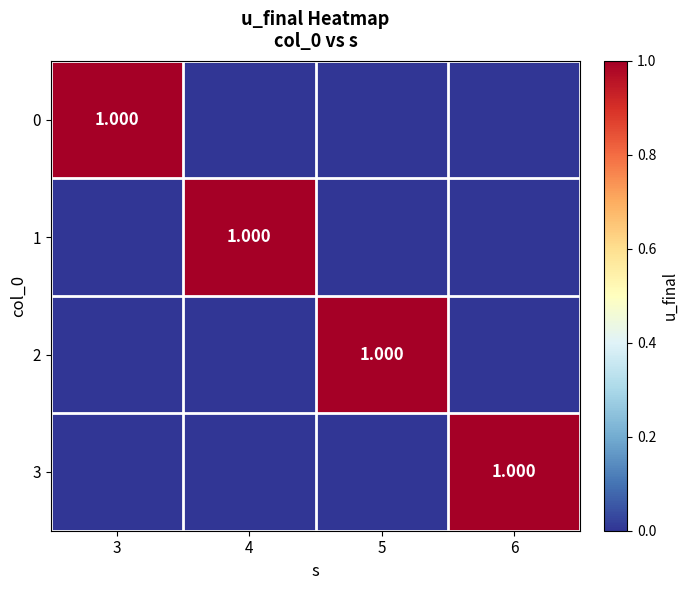

What is the maximum value shown in the chart?

1